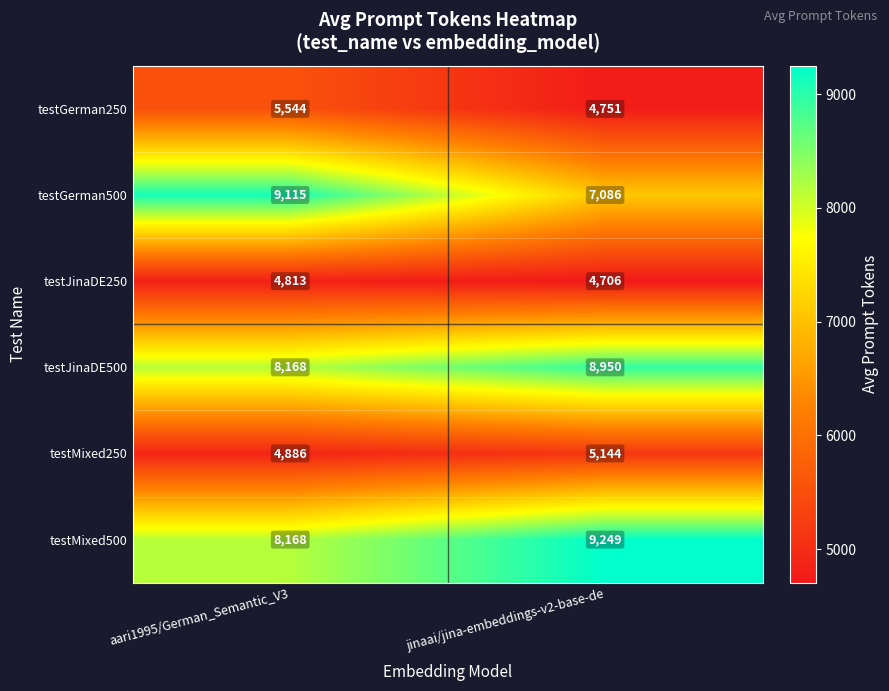

Reading left to right, list all the values displayed in this chart.

testGerman250: aari1995/German_Semantic_V3=5544	jinaai/jina-embeddings-v2-base-de=4751
testGerman500: aari1995/German_Semantic_V3=9115	jinaai/jina-embeddings-v2-base-de=7086
testJinaDE250: aari1995/German_Semantic_V3=4813	jinaai/jina-embeddings-v2-base-de=4706
testJinaDE500: aari1995/German_Semantic_V3=8168	jinaai/jina-embeddings-v2-base-de=8950
testMixed250: aari1995/German_Semantic_V3=4886	jinaai/jina-embeddings-v2-base-de=5144
testMixed500: aari1995/German_Semantic_V3=8168	jinaai/jina-embeddings-v2-base-de=9249